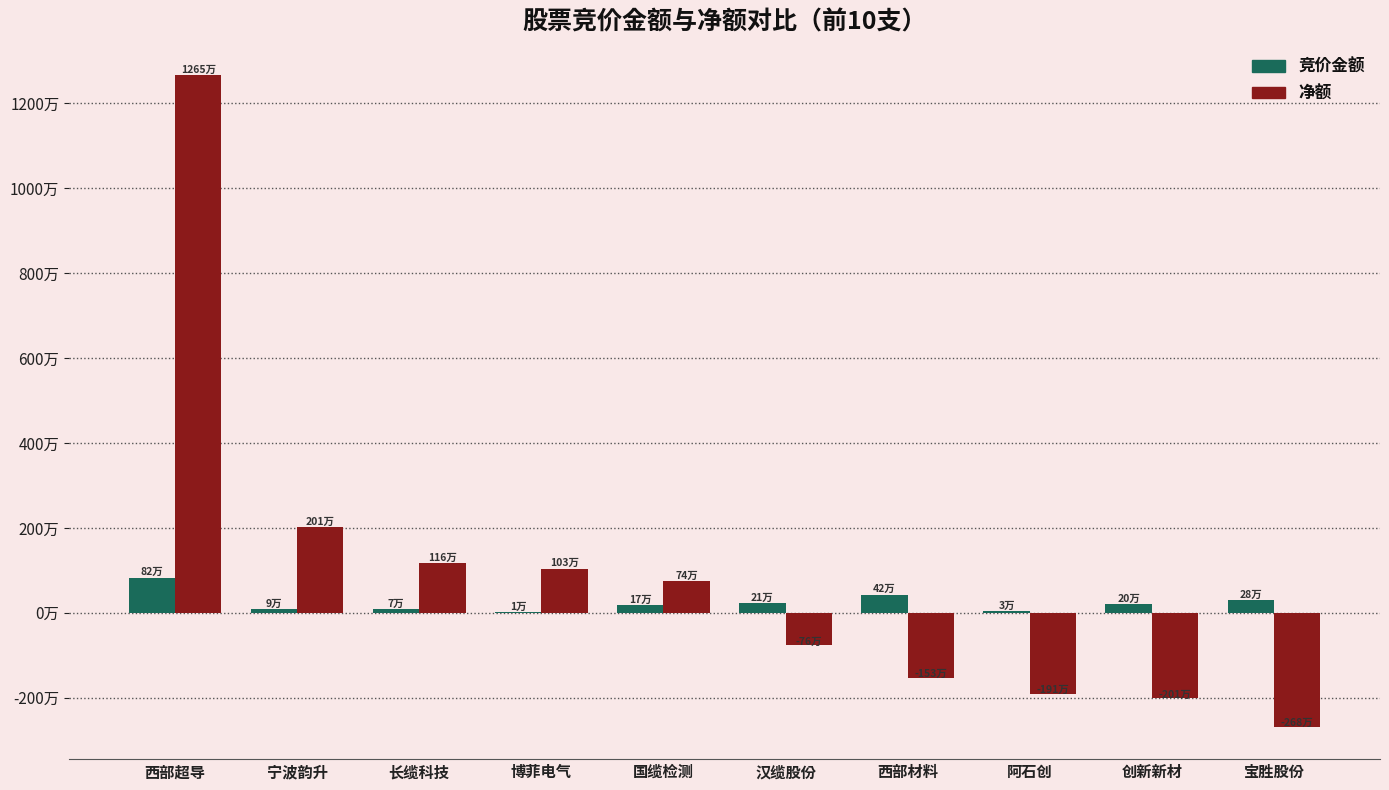

True or false: 竞价金额 has a value of 79255 at 长缆科技.

True